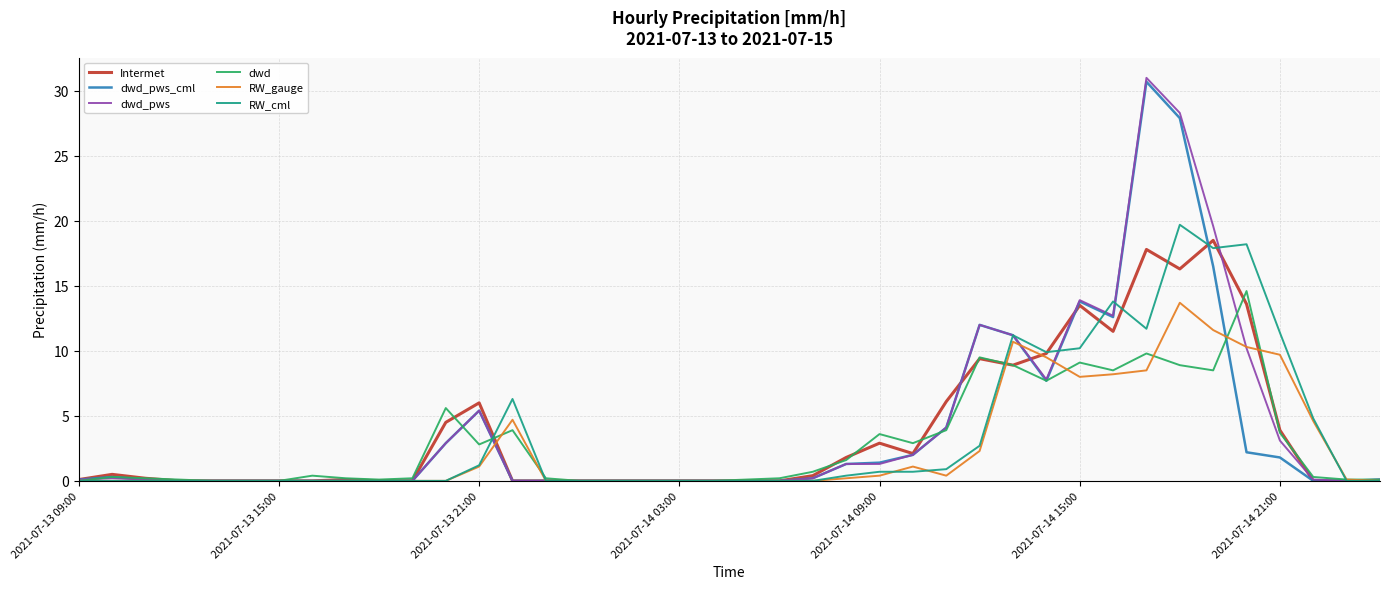

What is the highest value of the RW_gauge series?

13.7